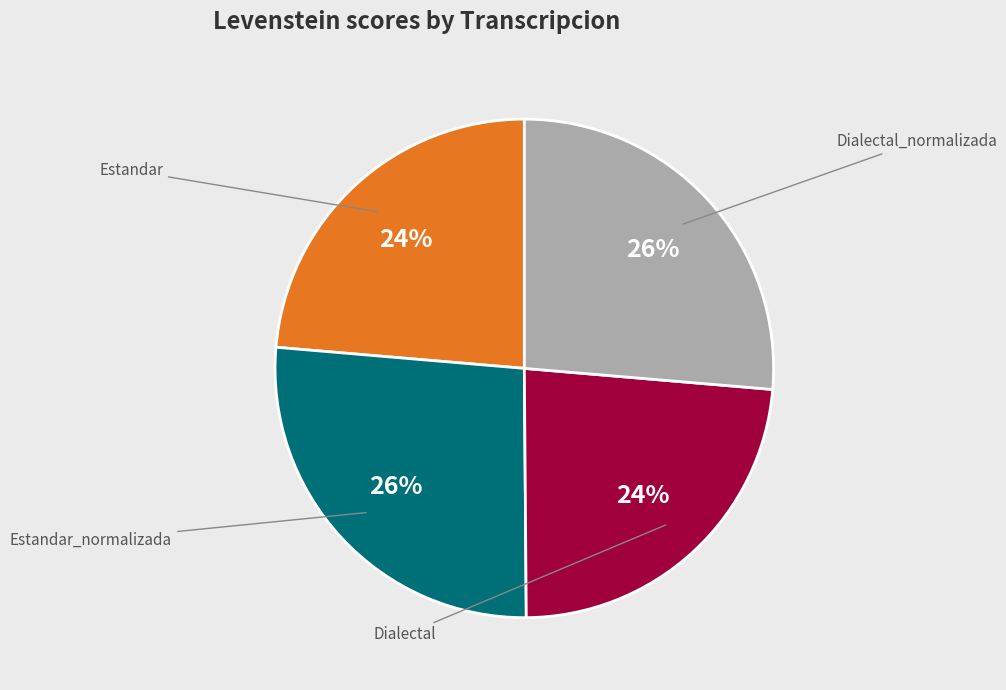

Is there any slice that represents more than half of the pie?

No